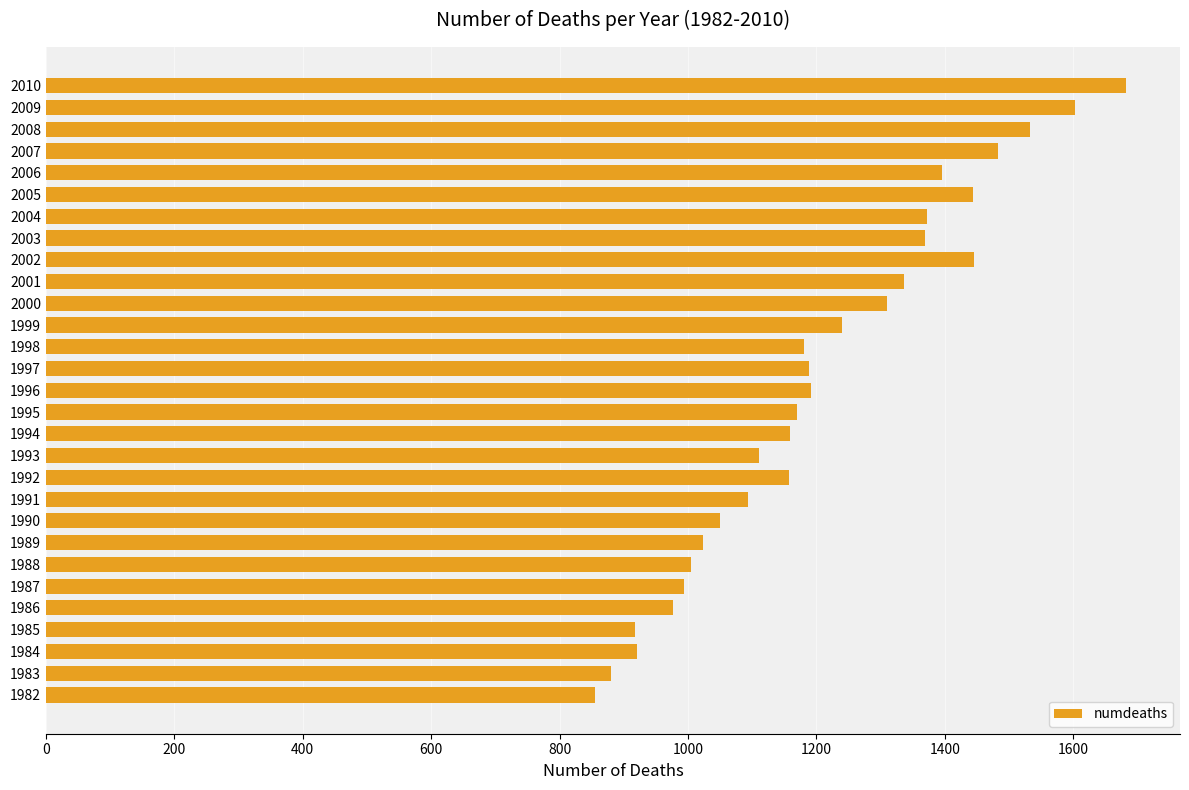

What is the change in value from 1982 to 1986?

+122